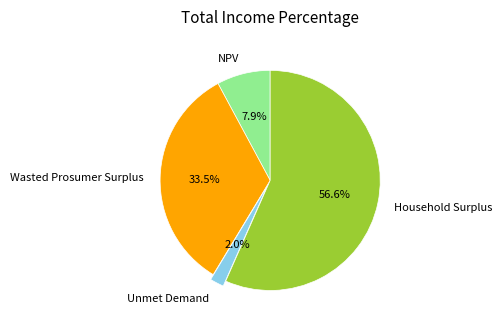

Rank the categories by value from highest to lowest.

Household Surplus, Wasted Prosumer Surplus, NPV, Unmet Demand